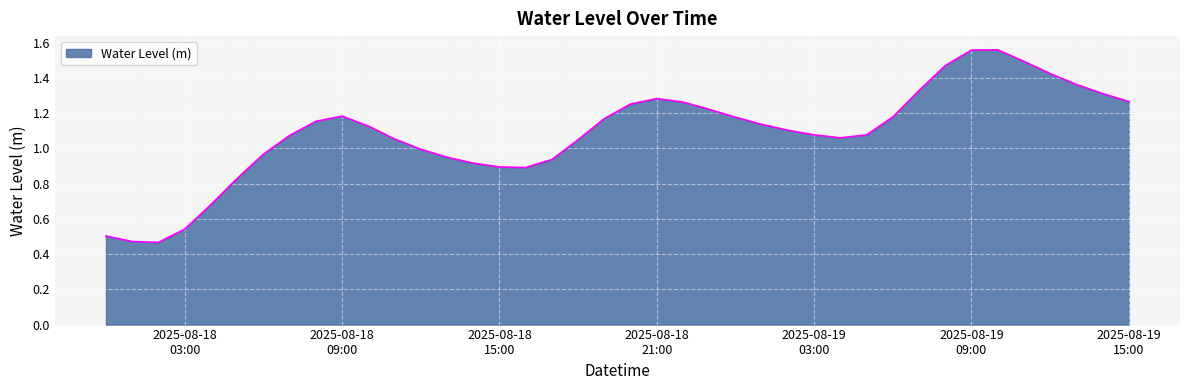

What is the label of the 22nd point from the left?

2025-08-18 21:00